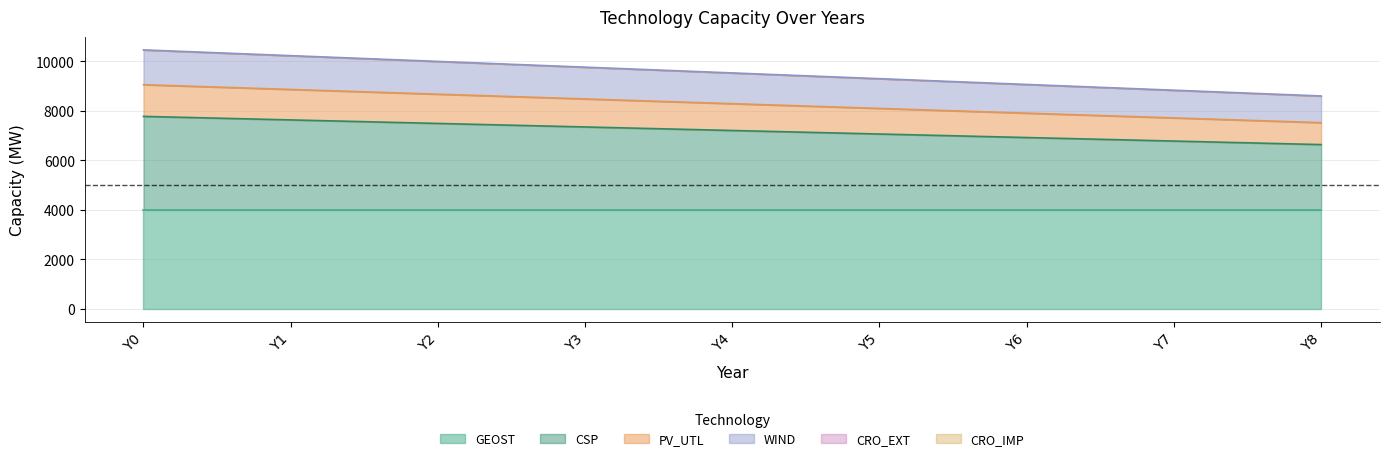

Does the chart have visible grid lines?

Yes